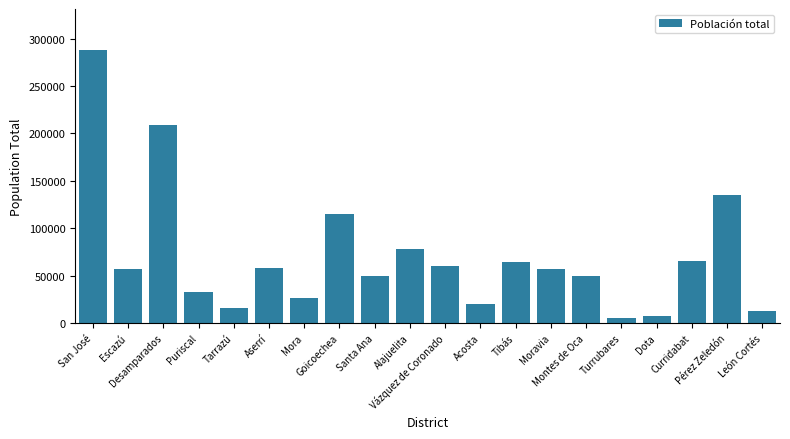

How many categories are shown in the chart?

20